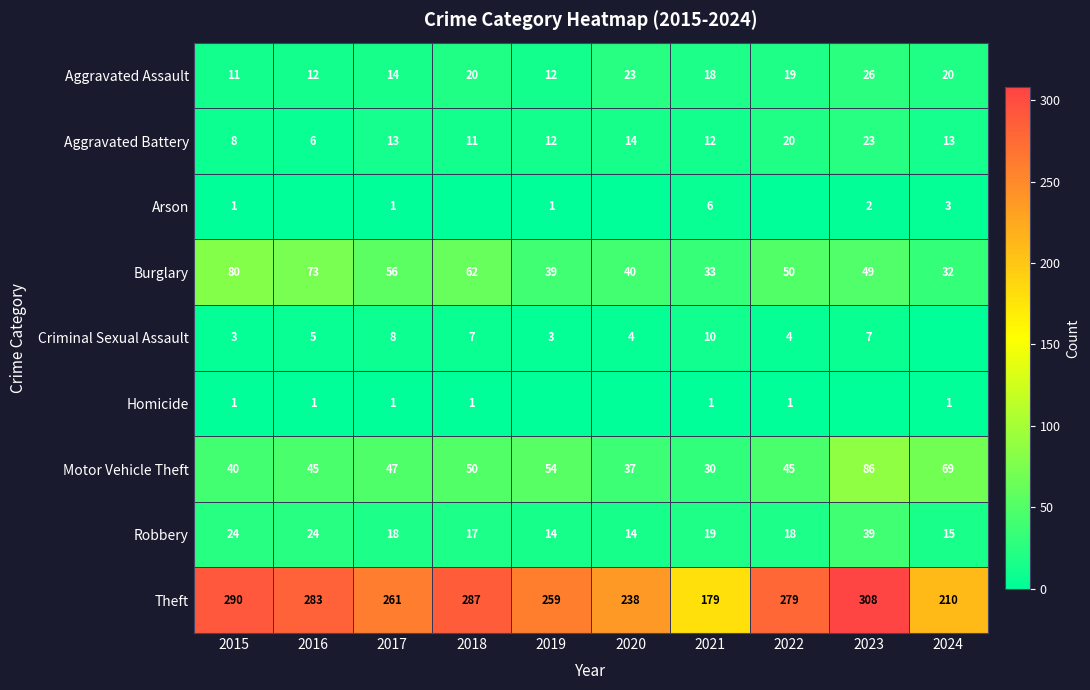

How many distinct data groups are displayed?

9